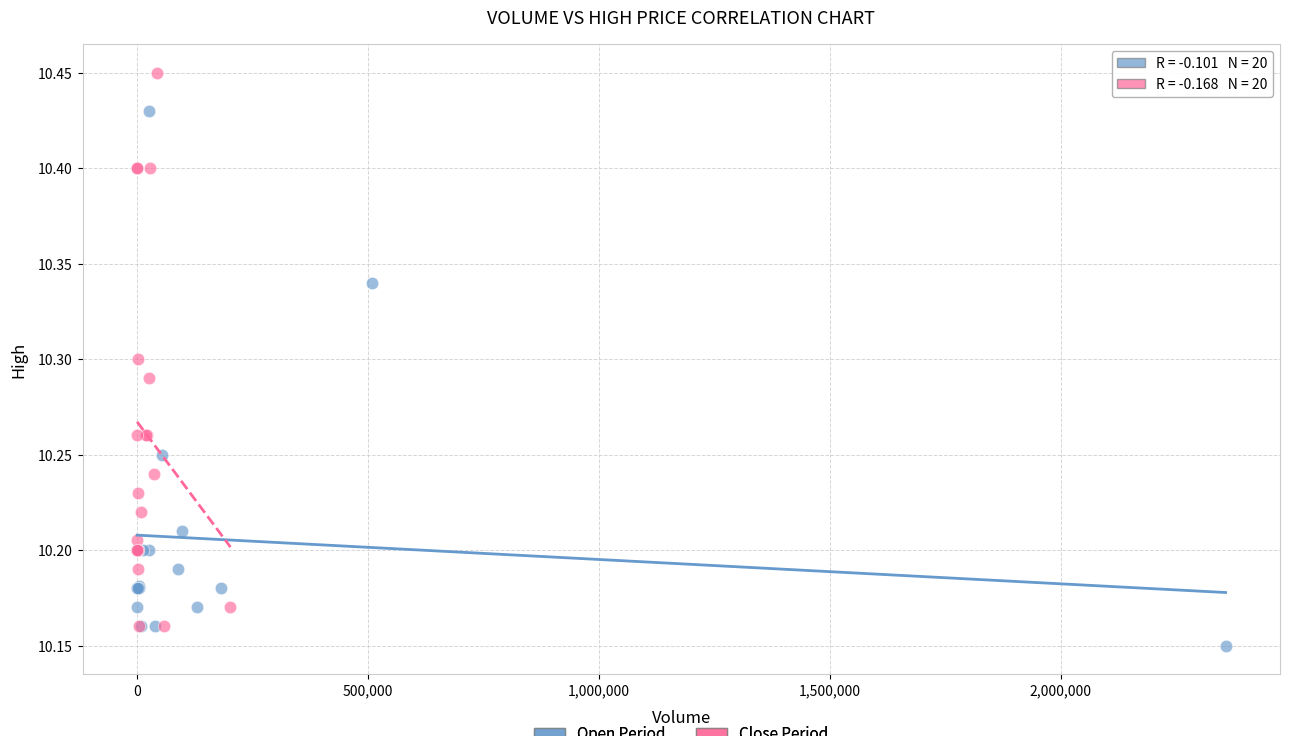

What are all the series names shown in the legend?

Open Period, Close Period